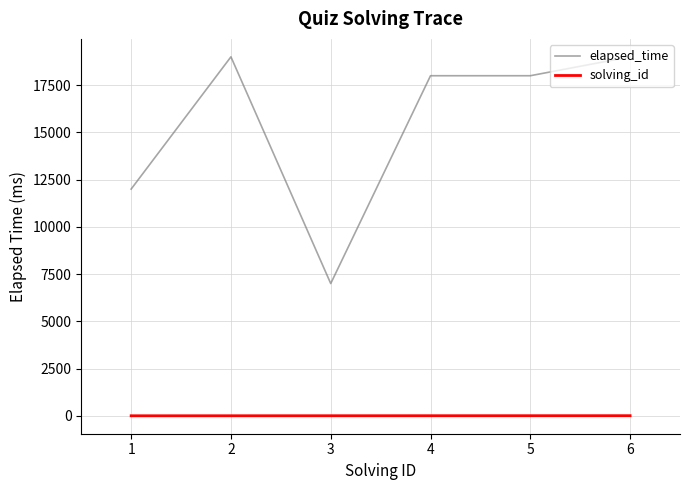

How many categories are shown in the chart?

6